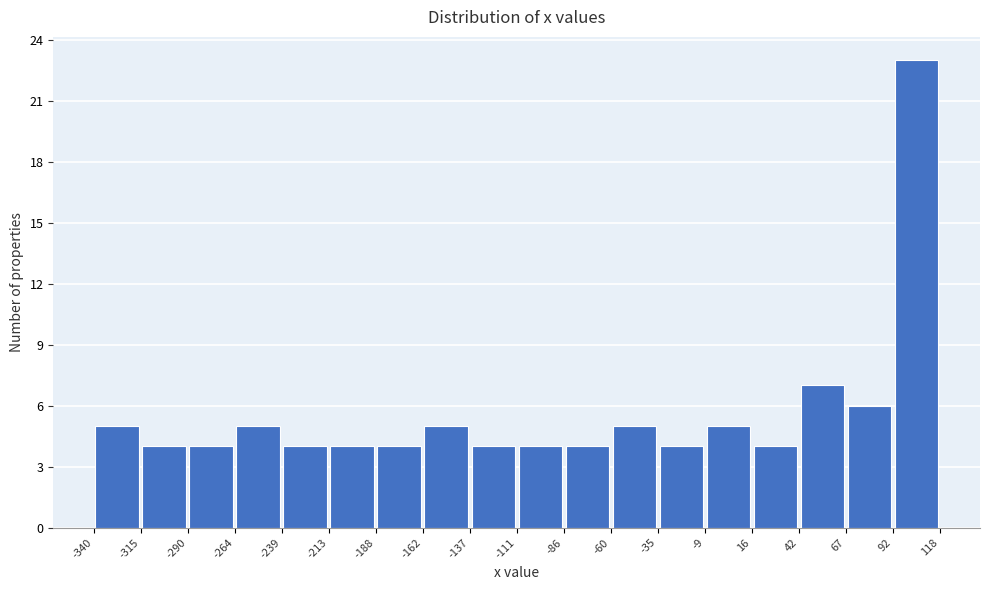

Reading left to right, list every bar in this chart as the range it spans on the x-axis followed by its height. The values are not printed on the chart, so give them approximately, as read against the axis.

-340 to -315: 5
-315 to -290: 4
-290 to -264: 4
-264 to -239: 5
-239 to -213: 4
-213 to -188: 4
-188 to -162: 4
-162 to -137: 5
-137 to -111: 4
-111 to -86: 4
-86 to -60: 4
-60 to -35: 5
-35 to -9: 4
-9 to 16: 5
16 to 42: 4
42 to 67: 7
67 to 92: 6
92 to 118: 23